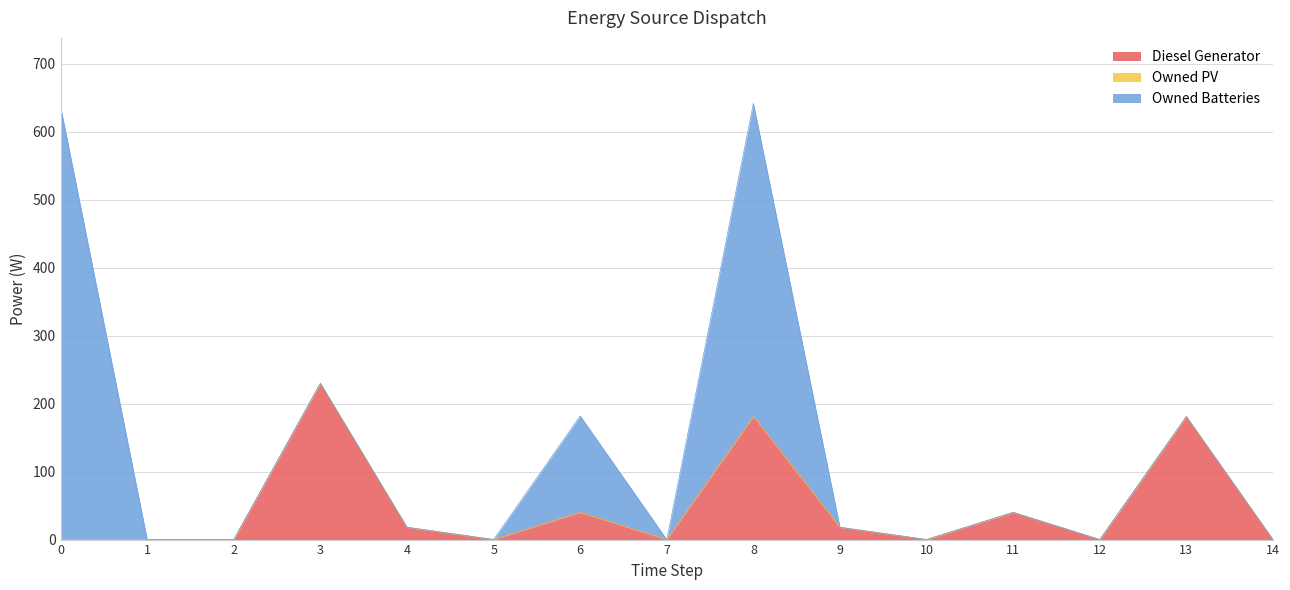

Does the chart display data point markers on the line(s)?

No